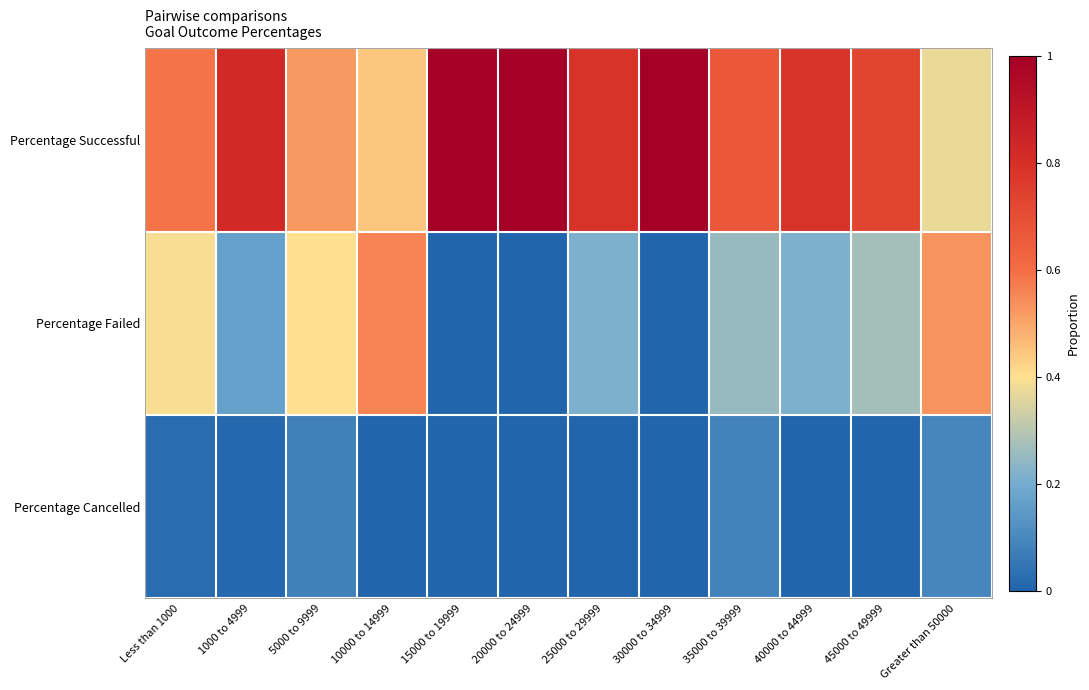

Rank the series by their average value, from highest to lowest.

Percentage Successful, Percentage Failed, Percentage Cancelled